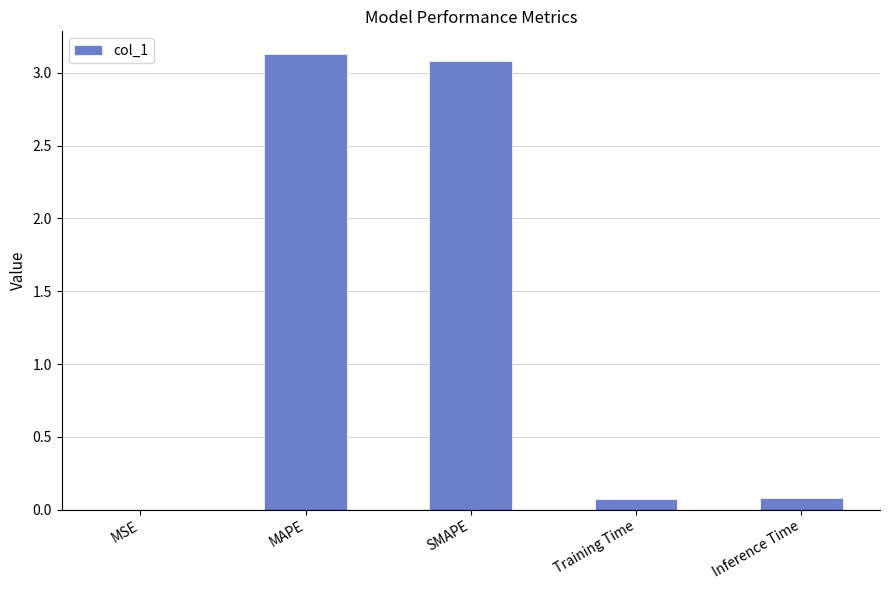

What is the maximum value shown in the chart?

3.1